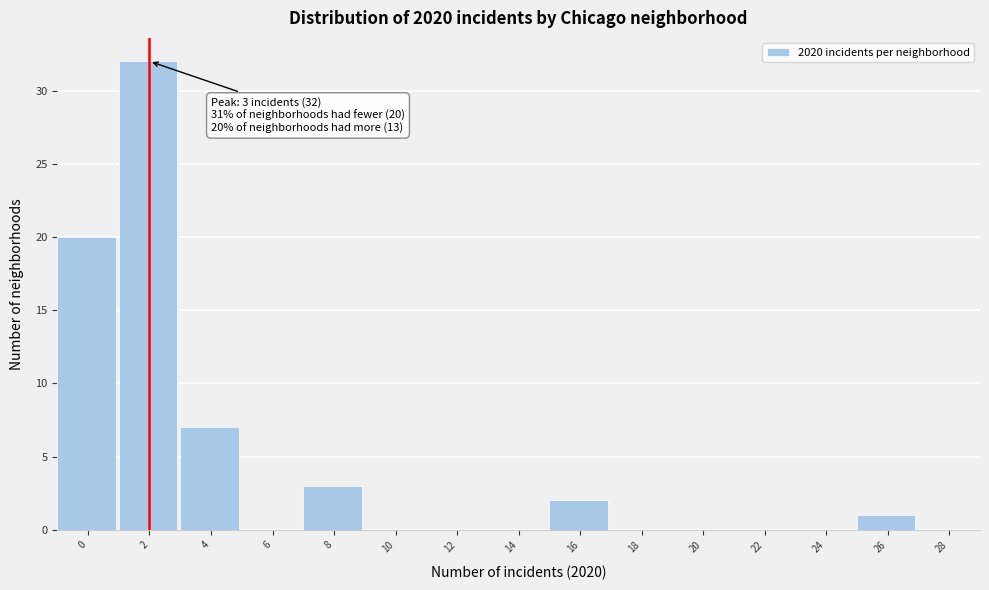

Reading left to right, list all the values displayed in this chart.

0=20	2=32	4=7	6=0	8=3	10=0	12=0	14=0	16=2	18=0	20=0	22=0	24=0	26=1	28=0